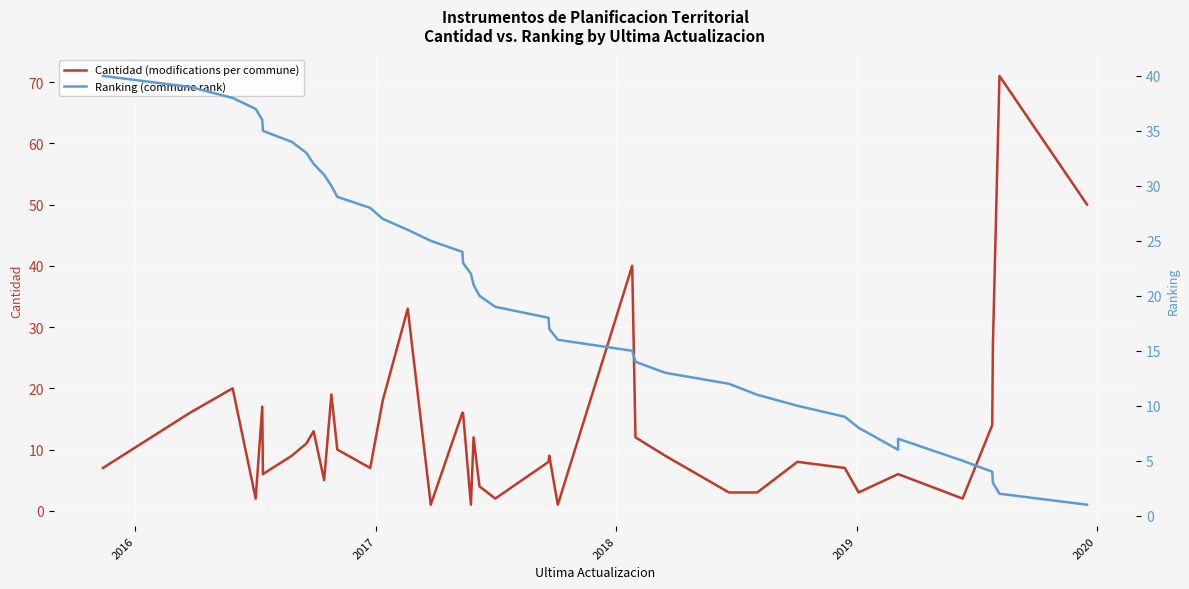

Which series has the largest total across all categories?

Ranking (commune rank)